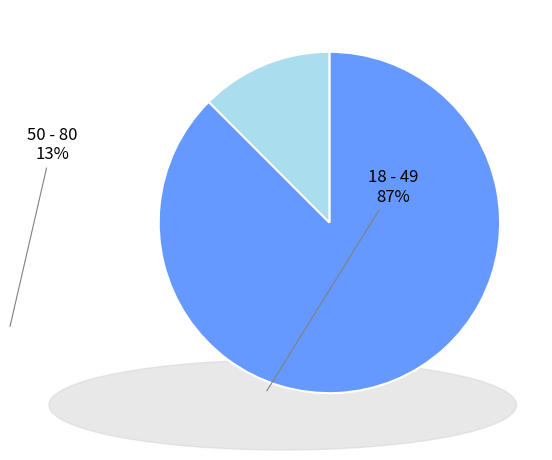

Does any single category account for the majority?

Yes